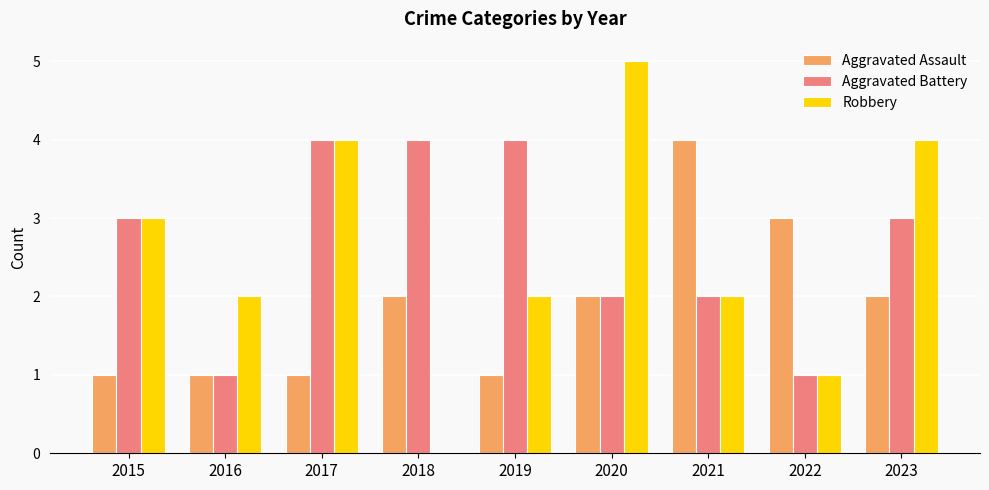

Are the bars grouped side by side (vs. stacked)?

Yes